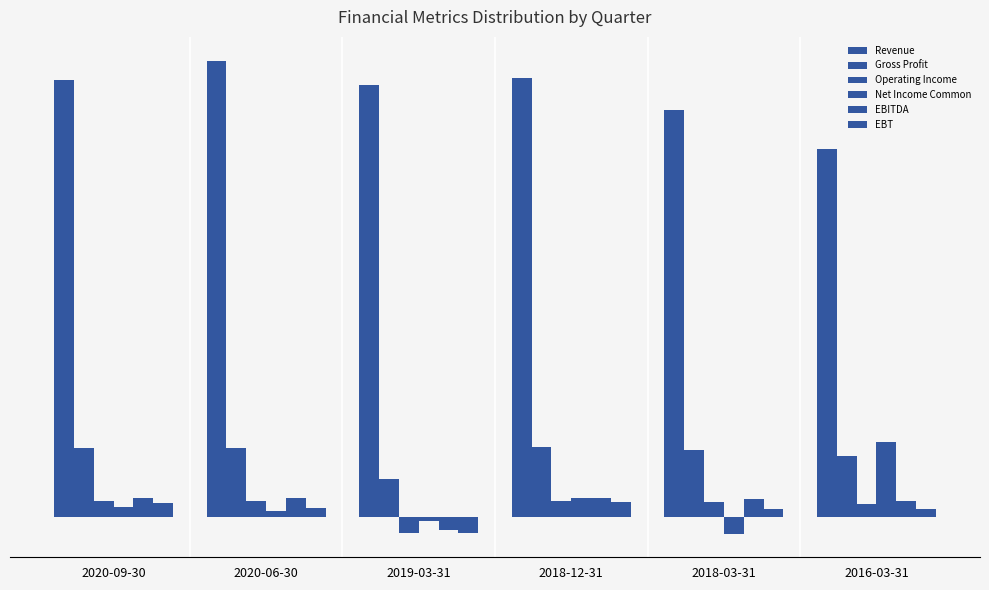

Does the chart contain any negative values?

Yes